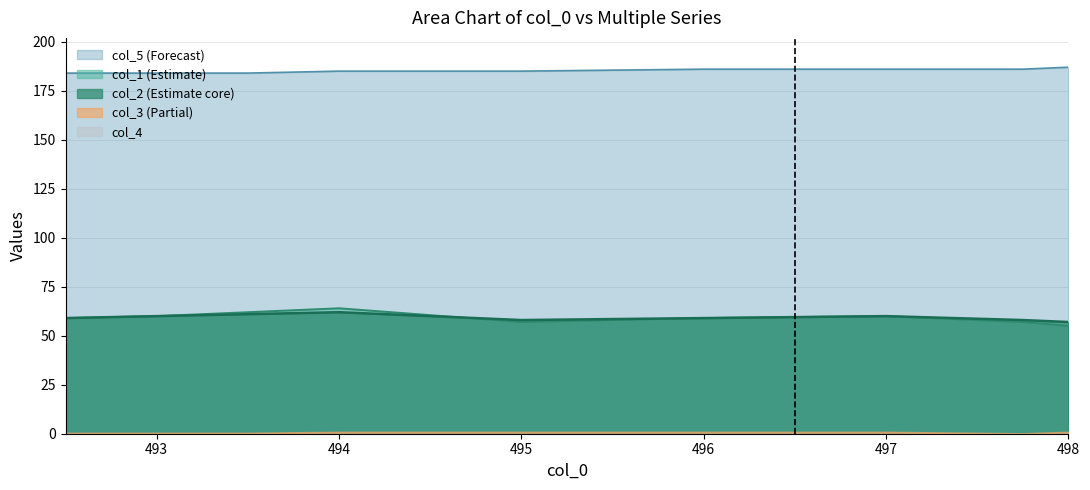

True or false: col_5 and col_2 intersect in this chart.

False